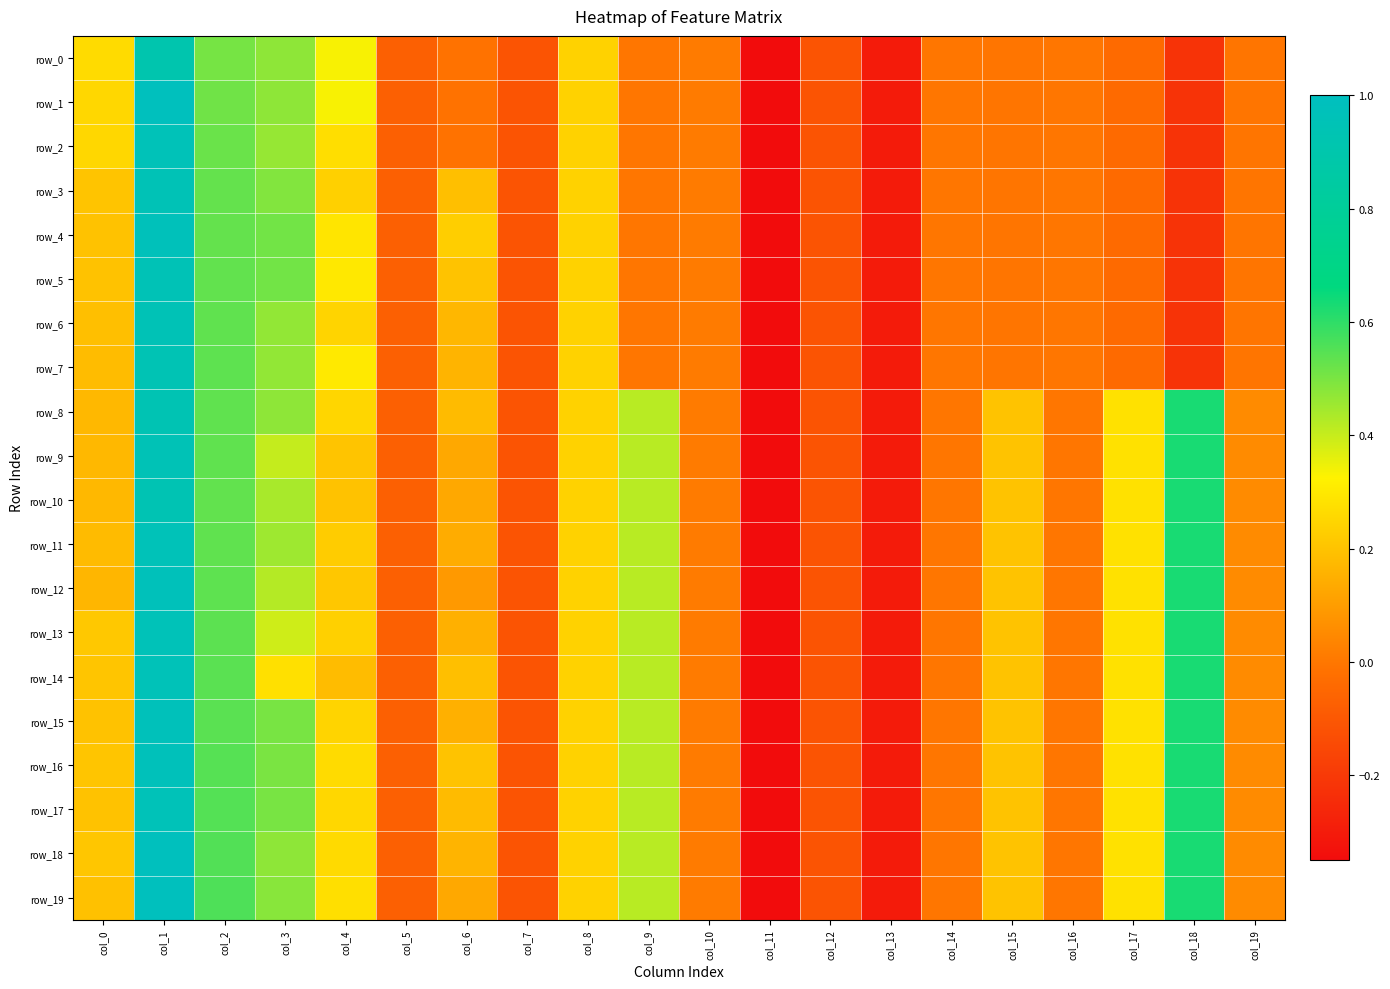

Rank the series by their maximum value, from lowest to highest.

row_0, row_8, row_10, row_7, row_3, row_5, row_6, row_9, row_2, row_11, row_13, row_14, row_17, row_4, row_12, row_15, row_16, row_1, row_18, row_19